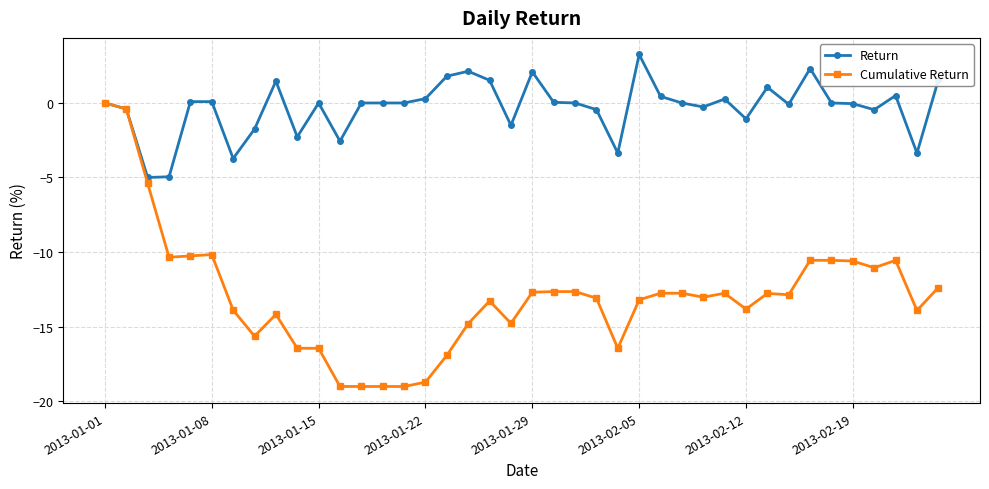

Rank the series by their maximum value, from highest to lowest.

Return, Cumulative Return